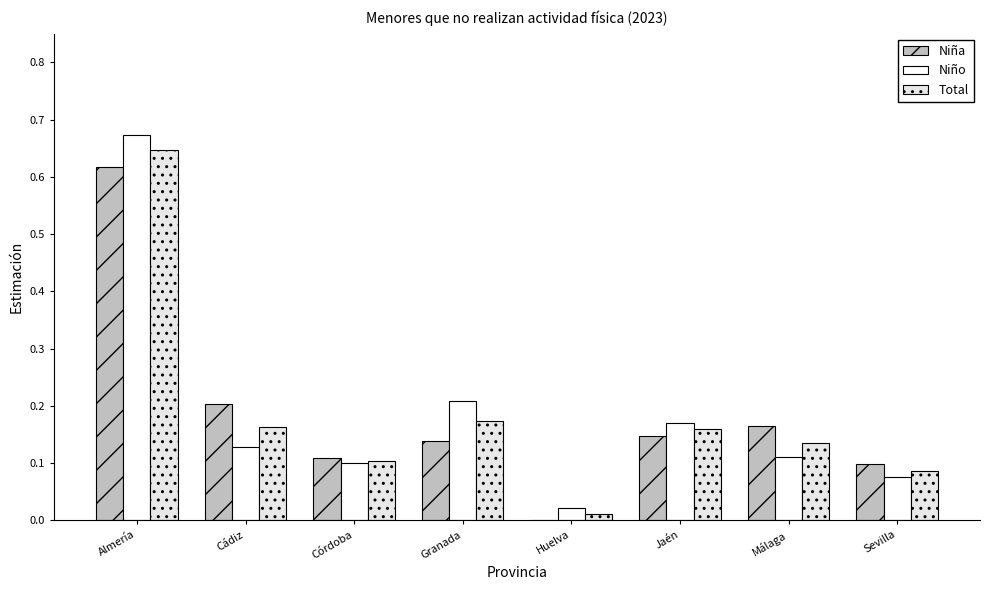

At which category is the sum across all series the highest?

Almería